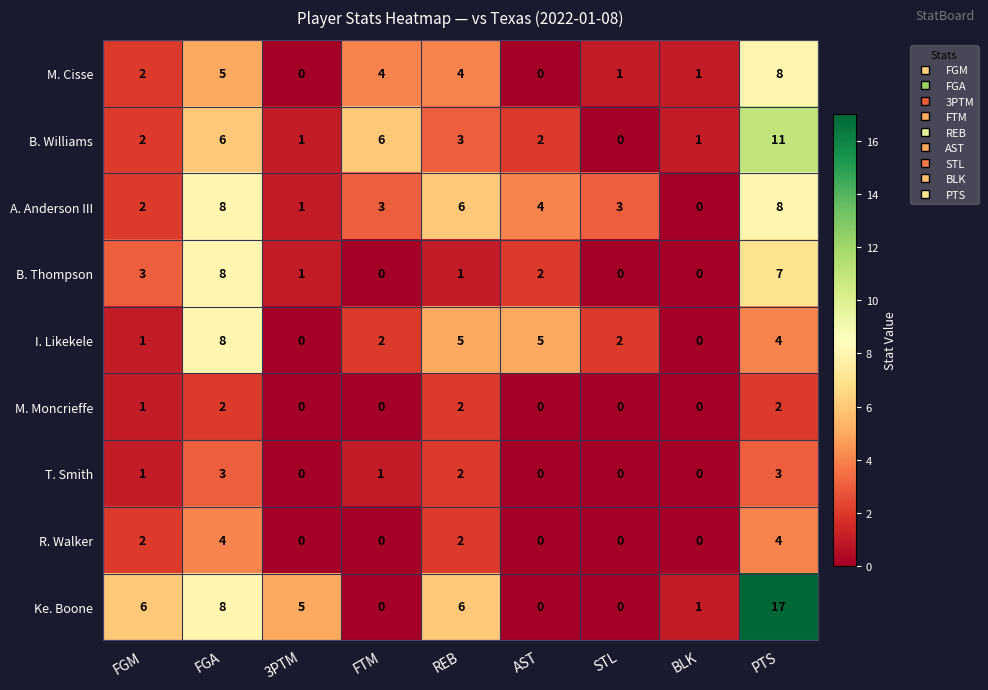

At which category is the sum across all series the highest?

PTS